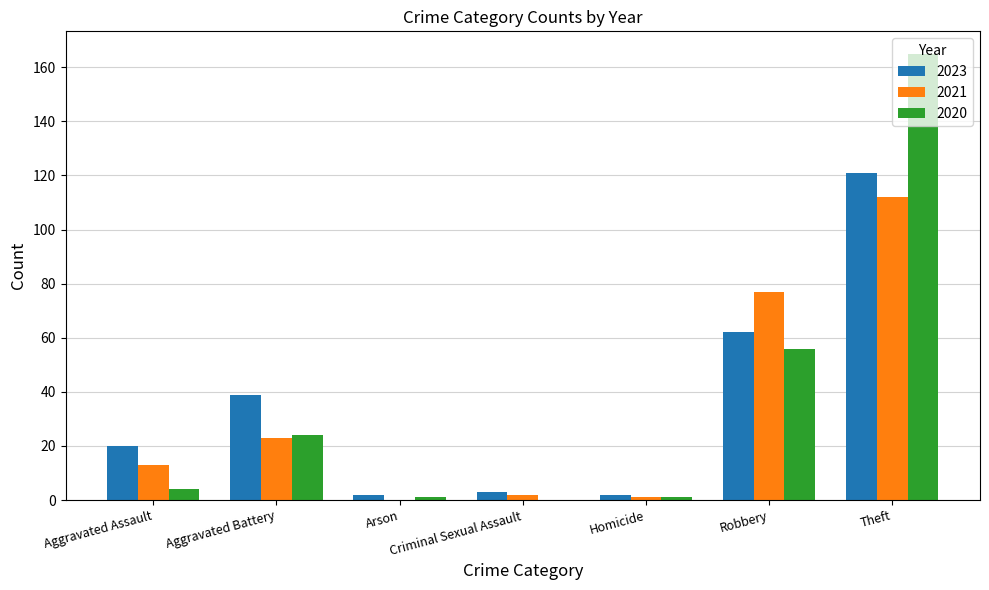

True or false: 2021 has a value of 29 at Theft.

False